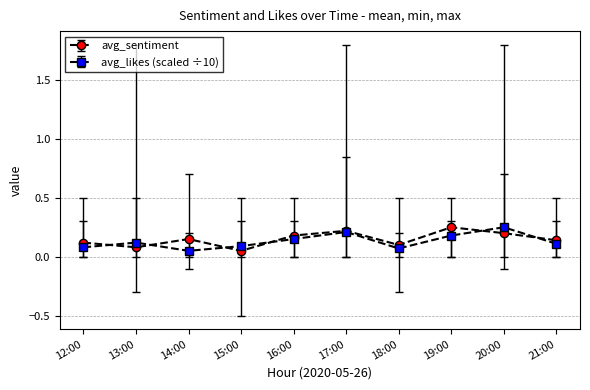

Count the avg_sentiment values in the range 0 to 1.

10